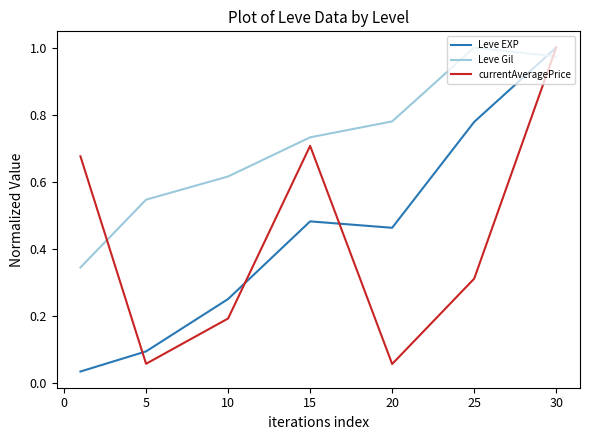

After their last crossing, which series has the higher values: Leve EXP or Leve Gil?

Leve EXP